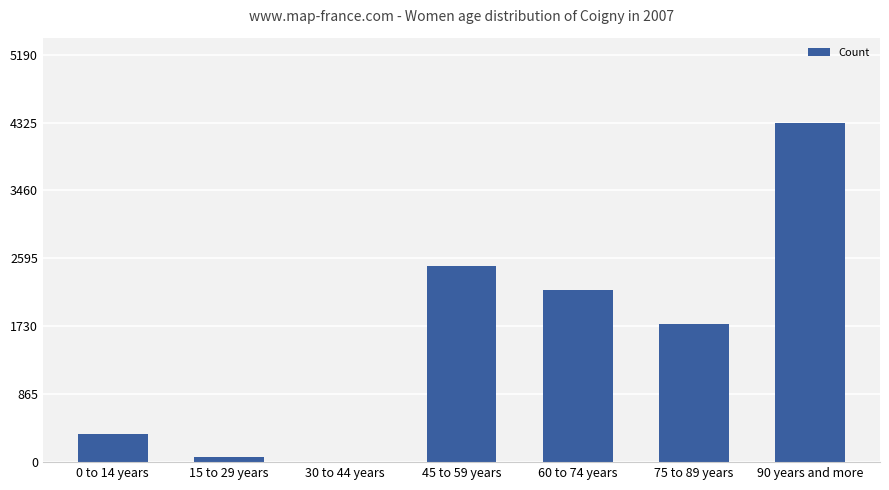

What is the sum of all values?

11205